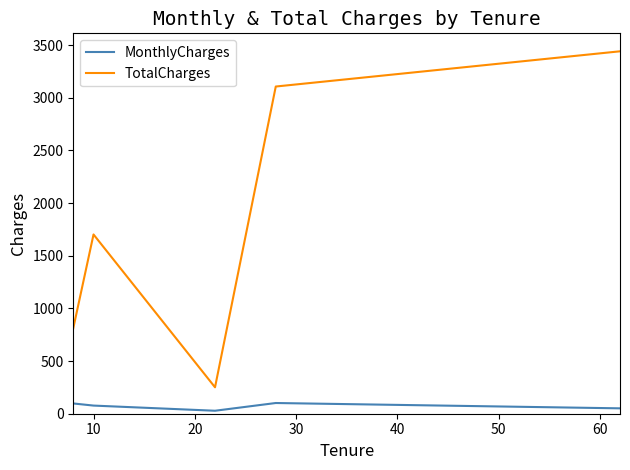

What is the maximum value for MonthlyCharges?

101.7